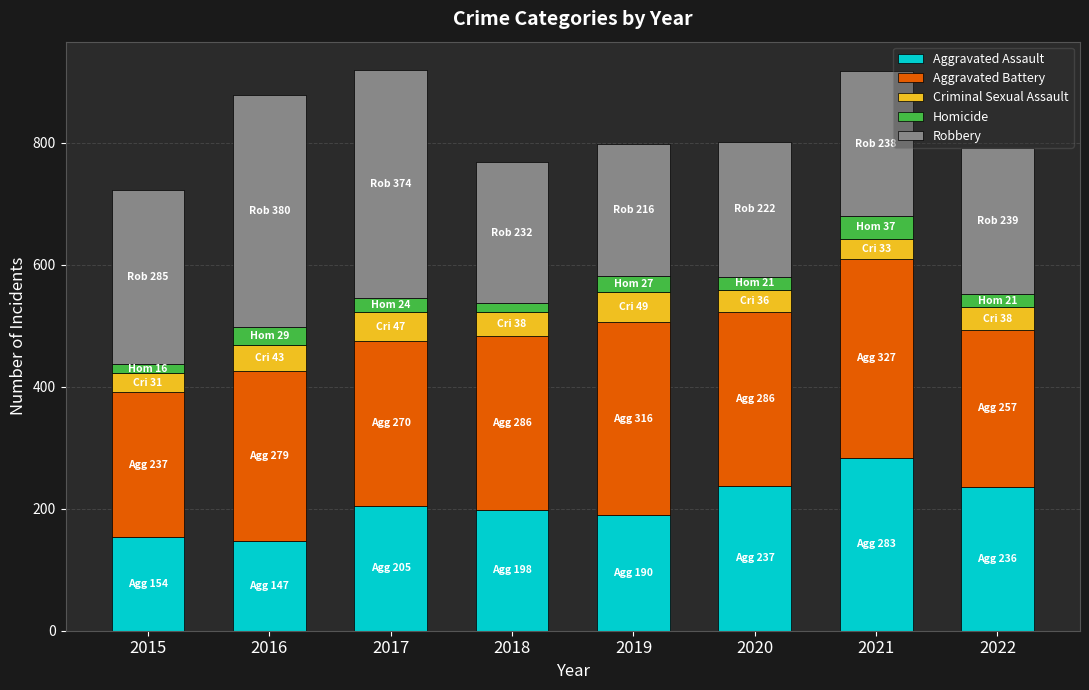

True or false: Aggravated Assault has a value of 154 at 2015.

True